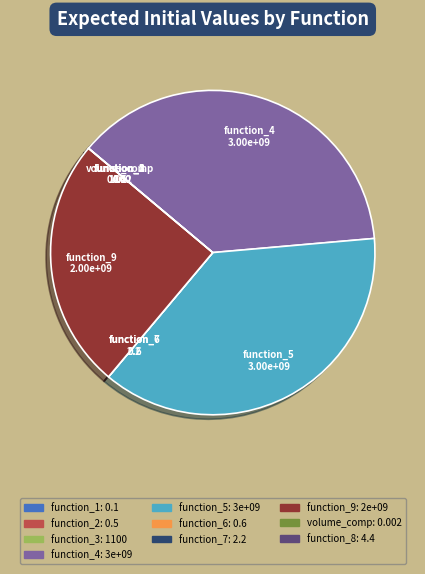

Is it true that function_4 is 37% of the pie?

True